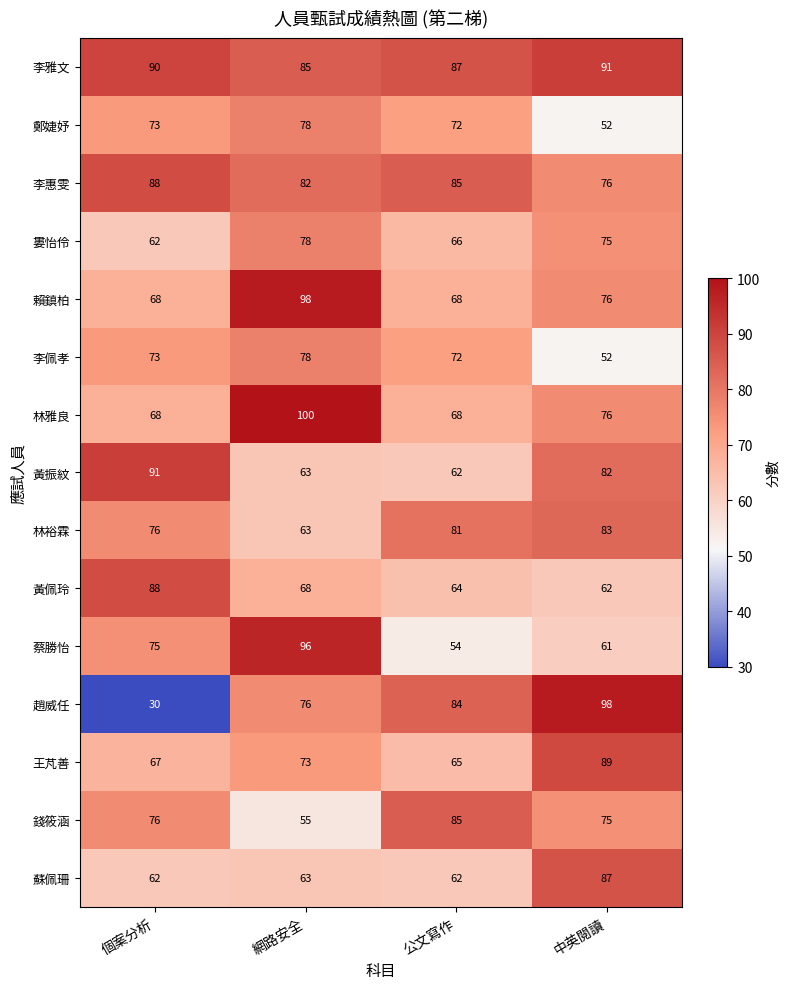

The 錢筱涵 series shows 76 at 個案分析. True or false?

True